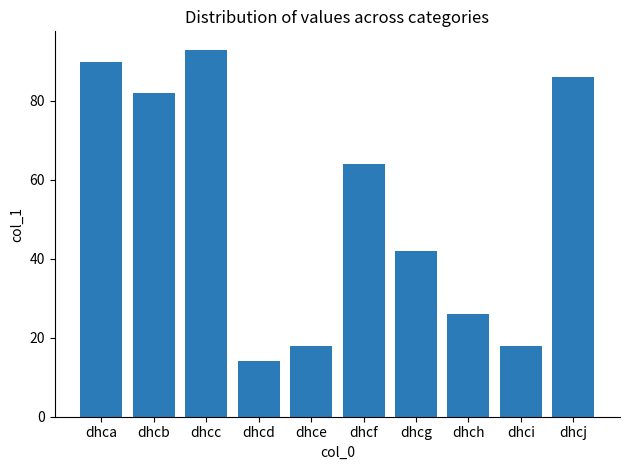

The value at dhch is 39. True or false?

False